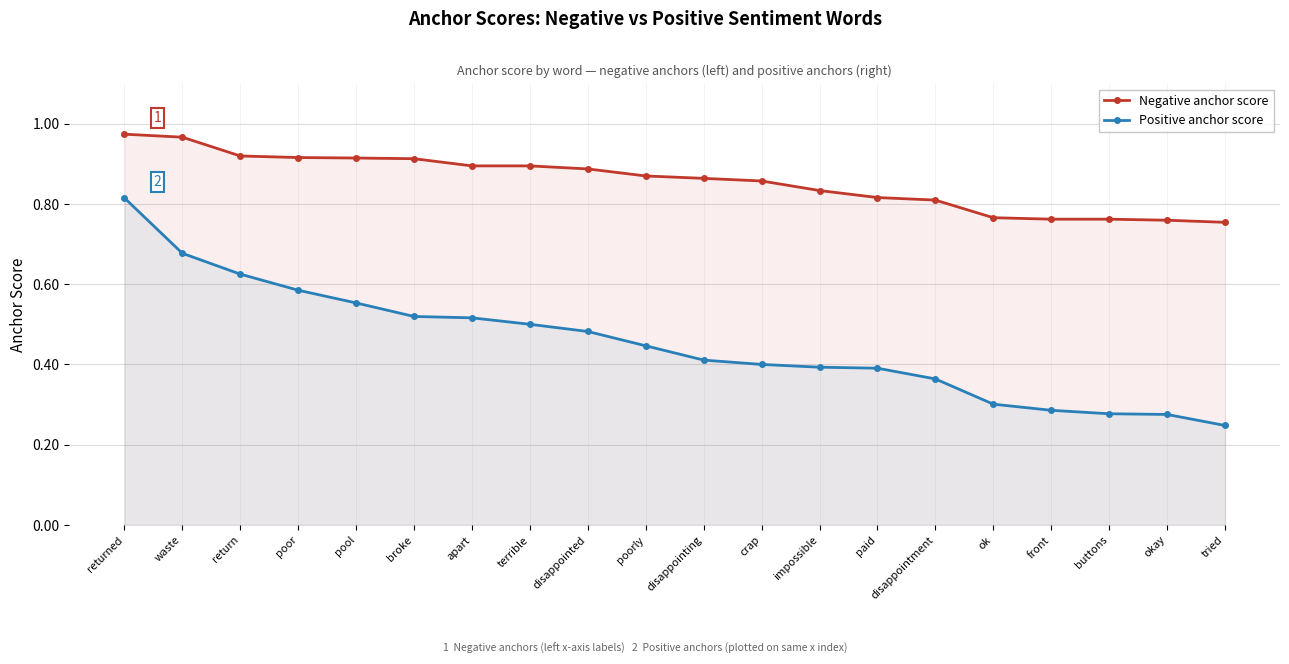

What position from the right is disappointment?

6